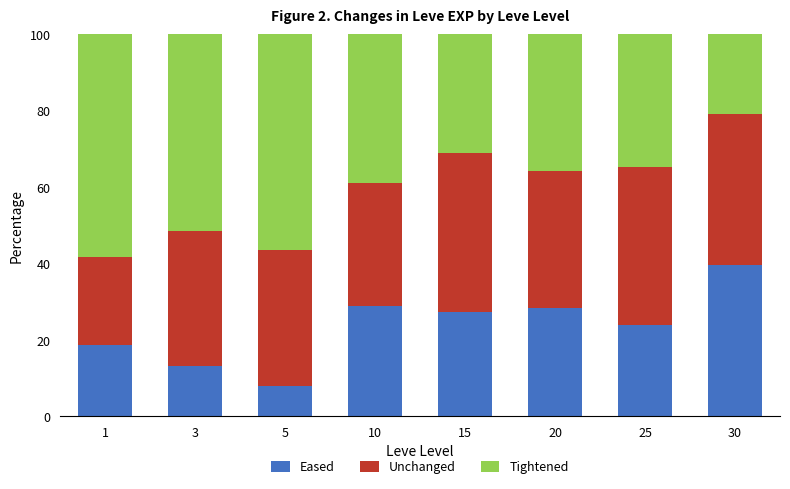

Reading left to right, list the values for the Eased series.

18.7	13.1	8.0	28.9	27.3	28.4	24.0	39.6